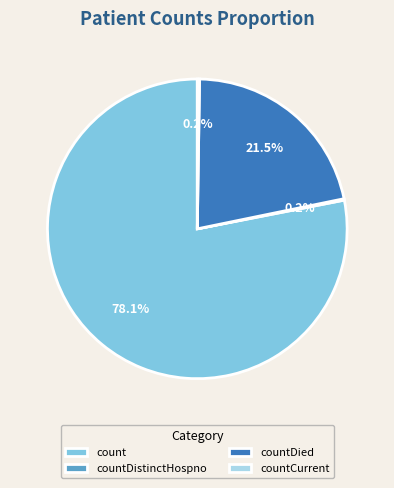

Combined, what portion of the pie is countDied and count?

99.6%